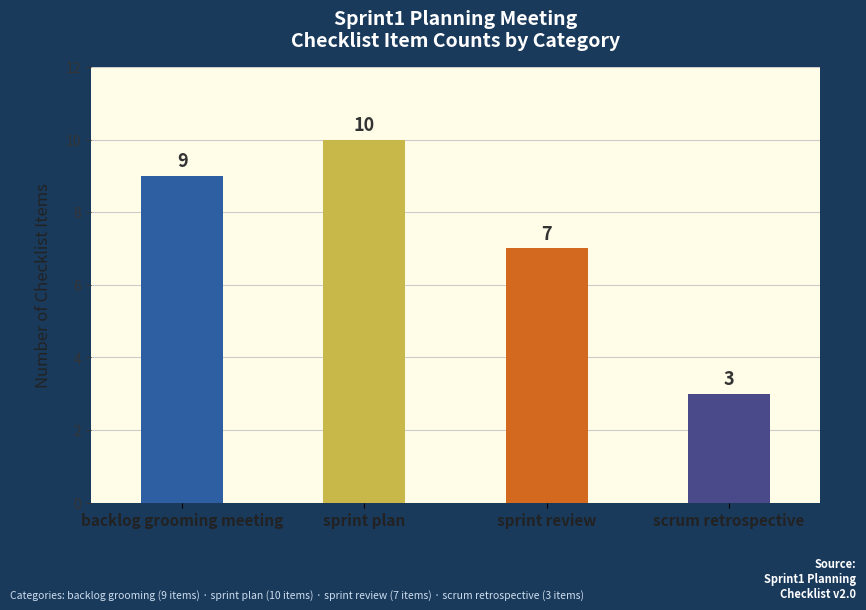

How many data points are less than 9?

2